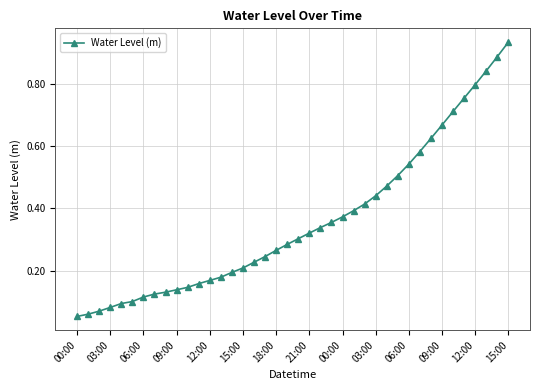

What is the sum of all values?

14.3